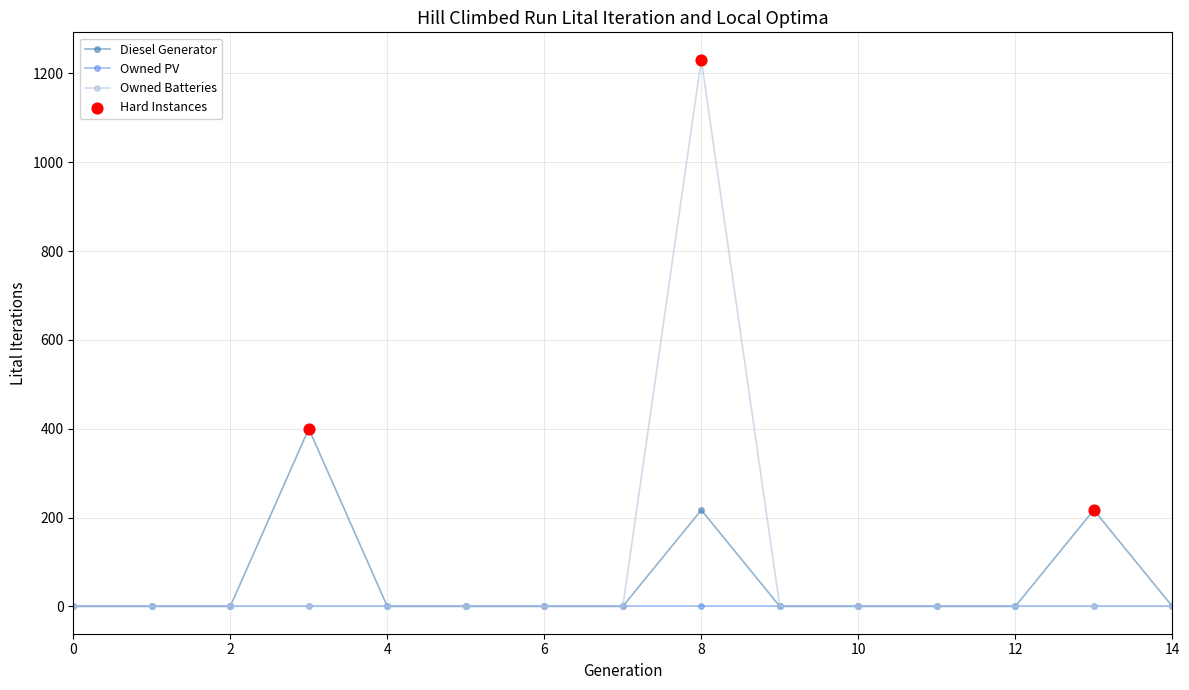

Which series has the widest spread of values?

Owned Batteries